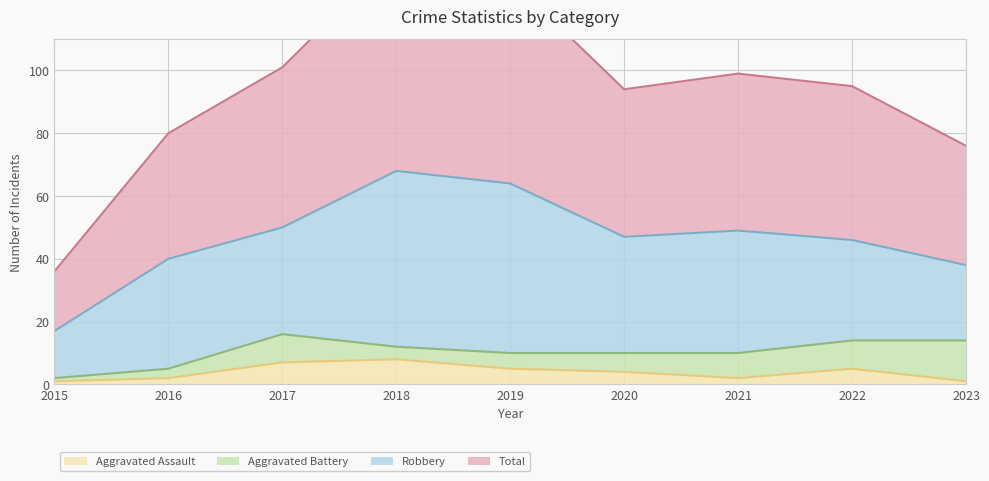

True or false: Aggravated Assault has a value of 2 at 2021.

True